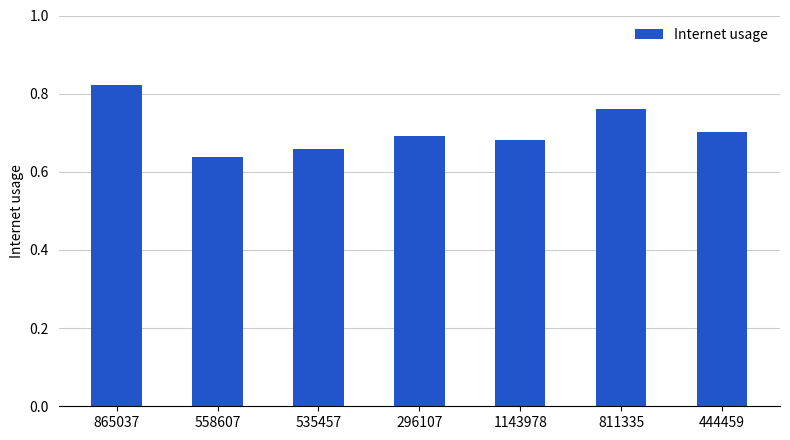

The chart shows a value of 0.5 at 811335. True or false?

False